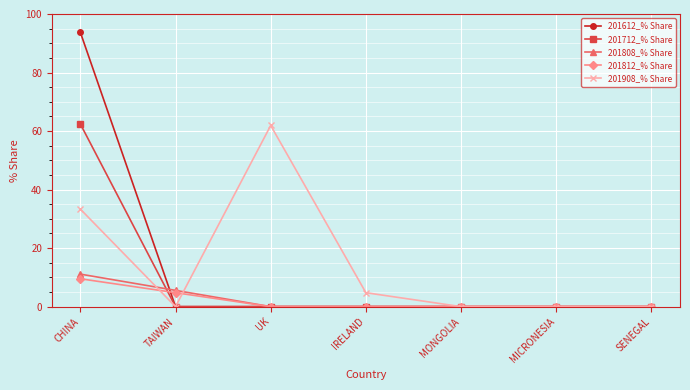

Reading left to right, list all the values displayed in this chart.

201612_% Share: CHINA=93.7	TAIWAN=0.0	UK=0.0	IRELAND=0.0	MONGOLIA=0.0	MICRONESIA=0.0	SENEGAL=0.0
201712_% Share: CHINA=62.4	TAIWAN=0.0	UK=0.0	IRELAND=0.0	MONGOLIA=0.0	MICRONESIA=0.0	SENEGAL=0.0
201808_% Share: CHINA=11.1	TAIWAN=5.6	UK=0.0	IRELAND=0.0	MONGOLIA=0.0	MICRONESIA=0.0	SENEGAL=0.0
201812_% Share: CHINA=9.5	TAIWAN=4.8	UK=0.0	IRELAND=0.0	MONGOLIA=0.0	MICRONESIA=0.0	SENEGAL=0.0
201908_% Share: CHINA=33.3	TAIWAN=0.0	UK=61.9	IRELAND=4.8	MONGOLIA=0.0	MICRONESIA=0.0	SENEGAL=0.0